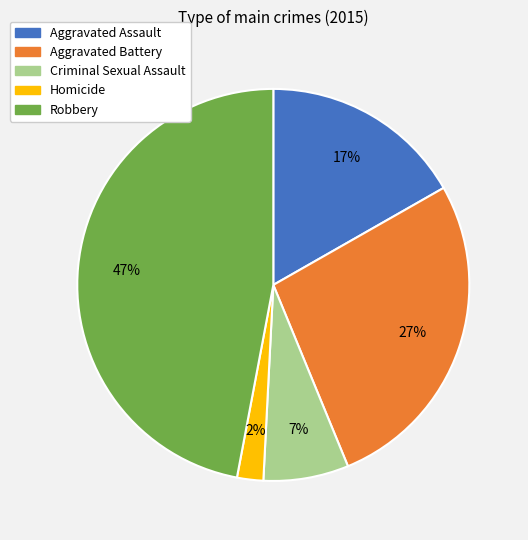

Which has a higher value, Aggravated Battery or Aggravated Assault?

Aggravated Battery